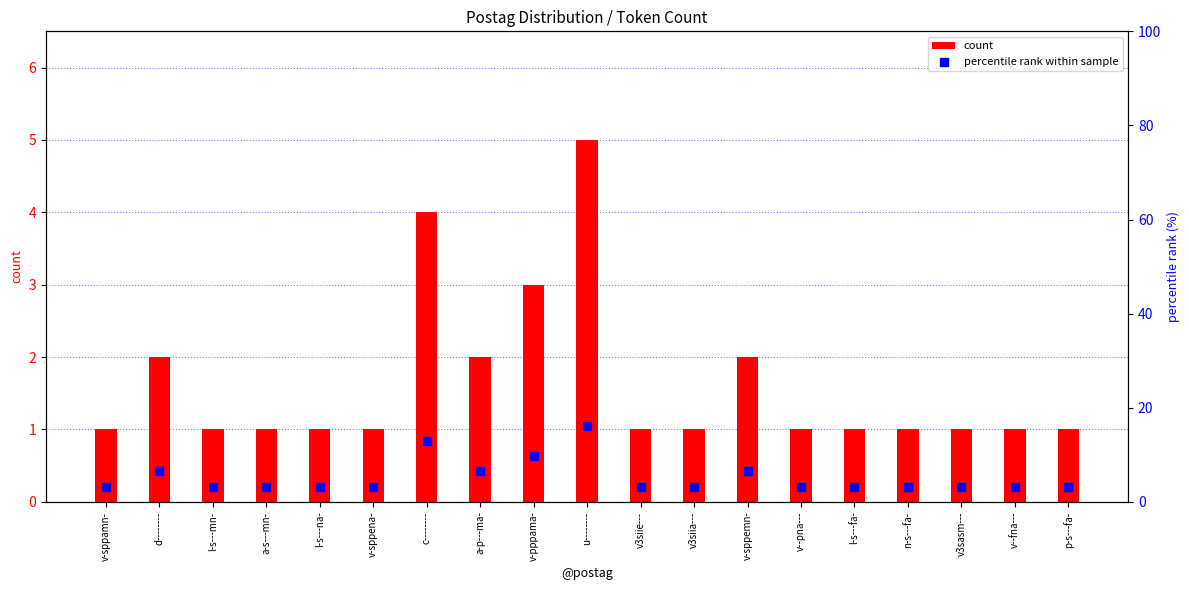

Is the value of percentile rank within sample at l-s---fa- greater than the value of count at v-sppemn-?

Yes